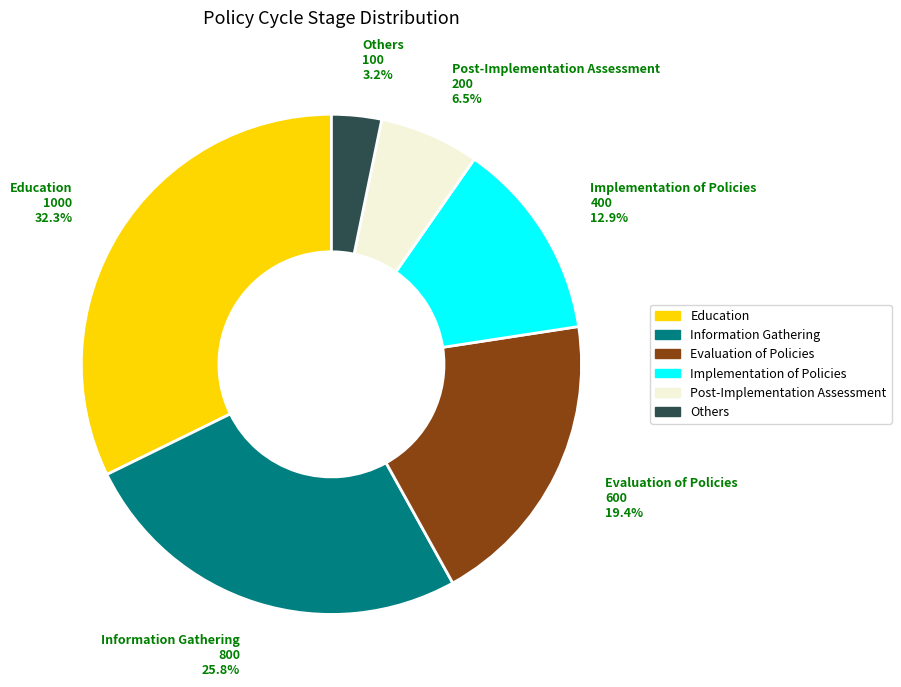

Between Implementation of Policies and Evaluation of Policies, which is larger?

Evaluation of Policies